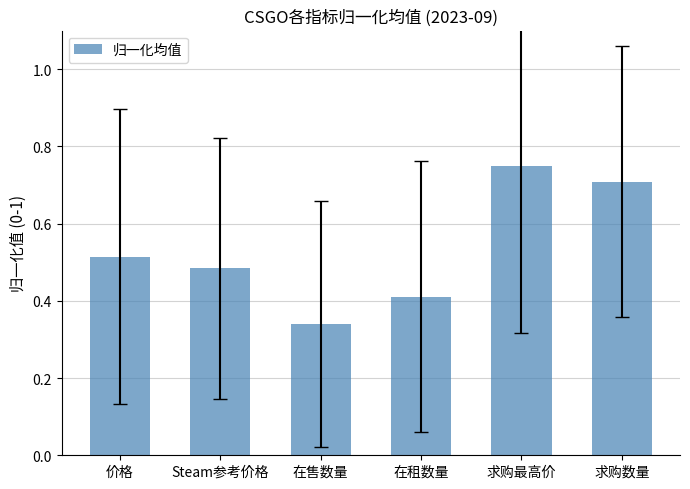

The value at Steam参考价格 is 0.1. True or false?

False